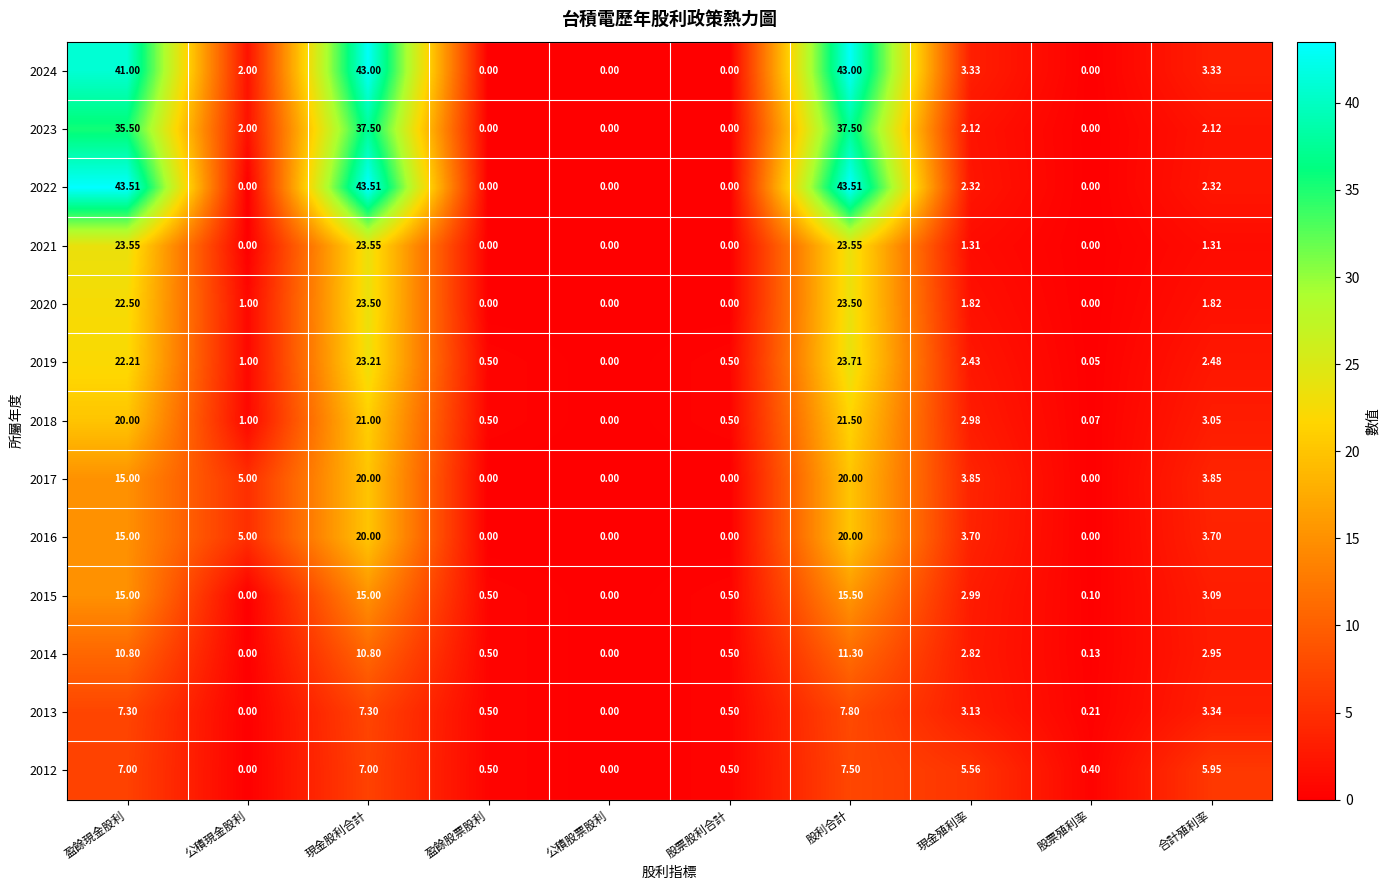

How many distinct data groups are displayed?

13